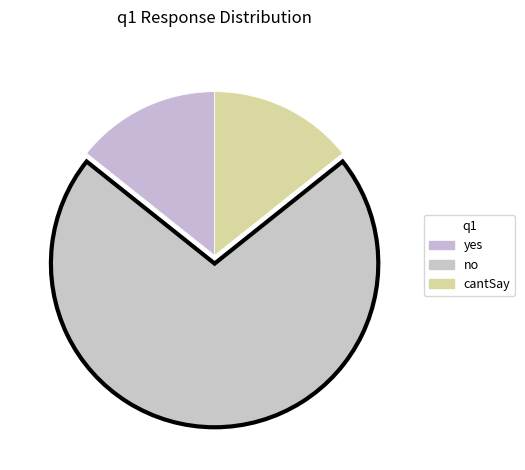

Is there any slice that represents more than half of the pie?

Yes